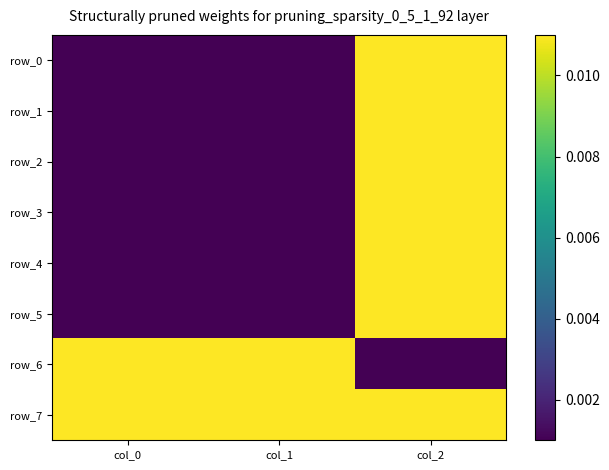

At which label is row_7 closest to 0?

col_0